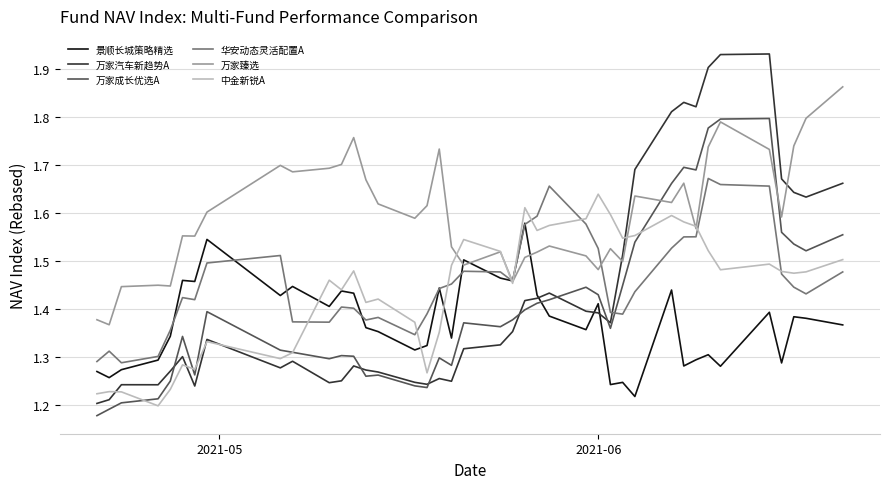

How many lines are shown in the chart?

6